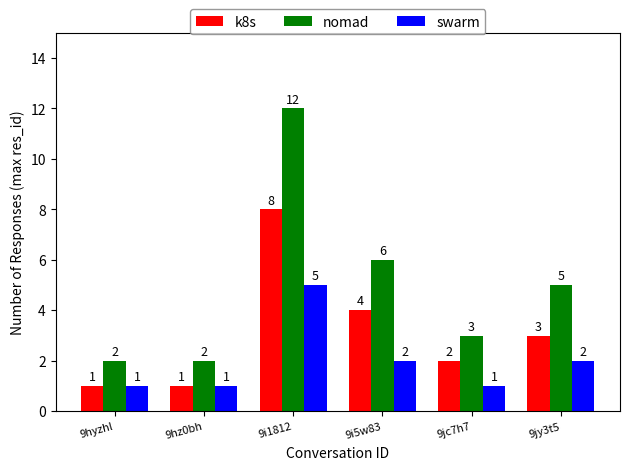

What is the maximum value shown in the chart?

12